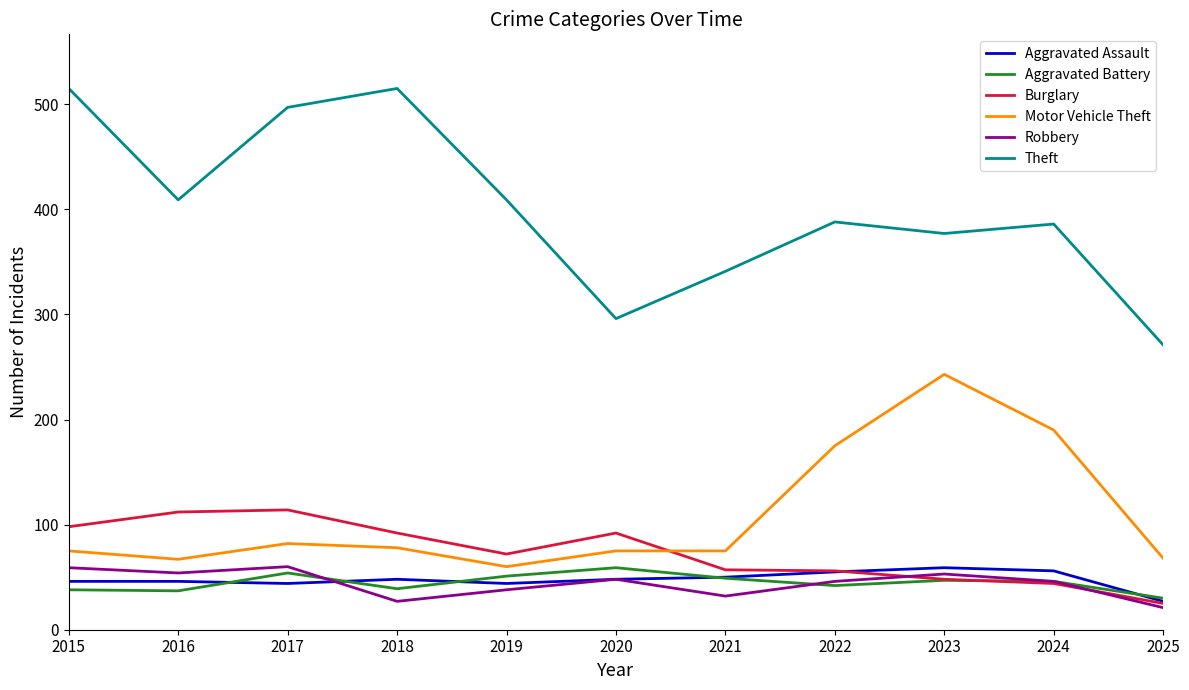

What is the difference between the maximum and minimum values in the Motor Vehicle Theft series?

183